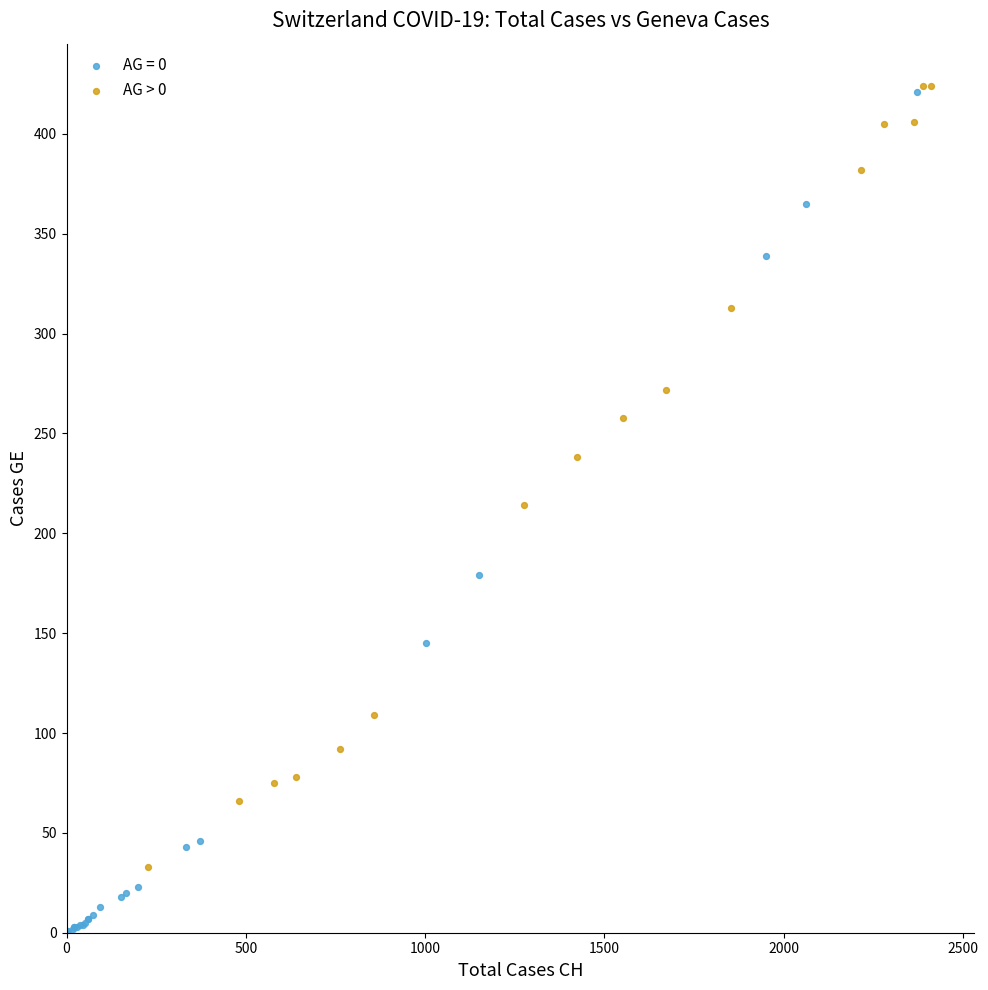

Which series has the largest Y range (max minus min)?

AG = 0